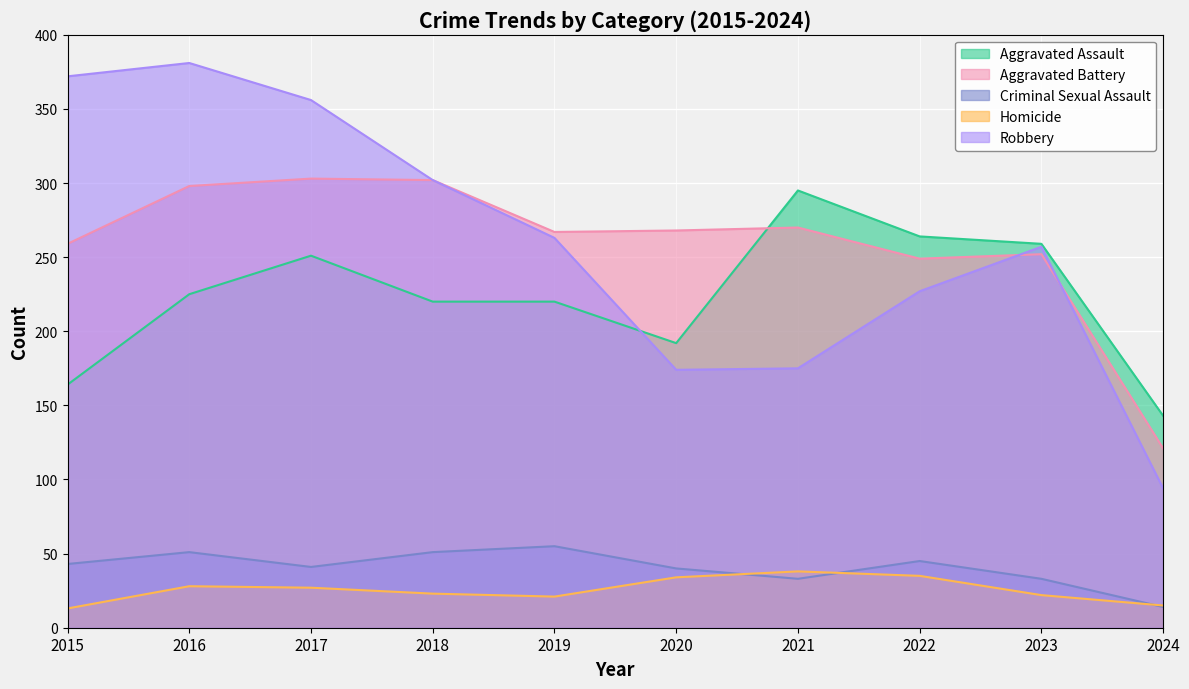

True or false: Homicide and Robbery intersect in this chart.

False